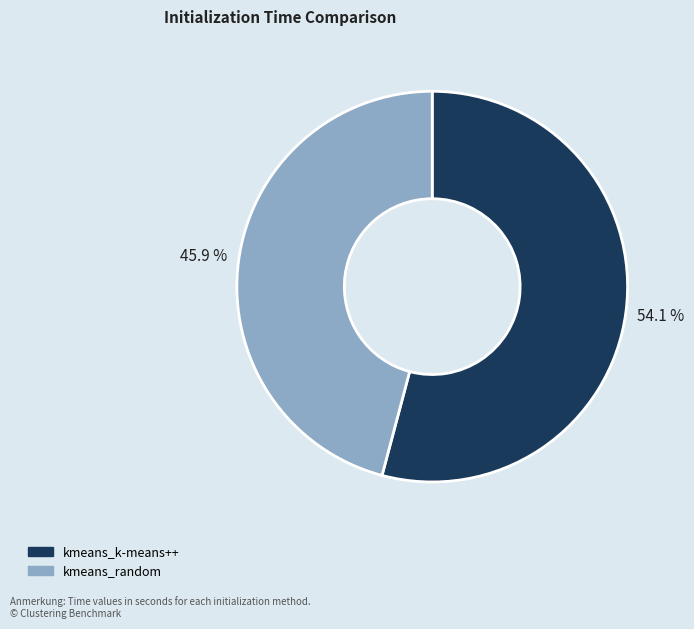

To the nearest percent, what is the difference between the kmeans_random and kmeans_k-means++ slice percentages?

8%